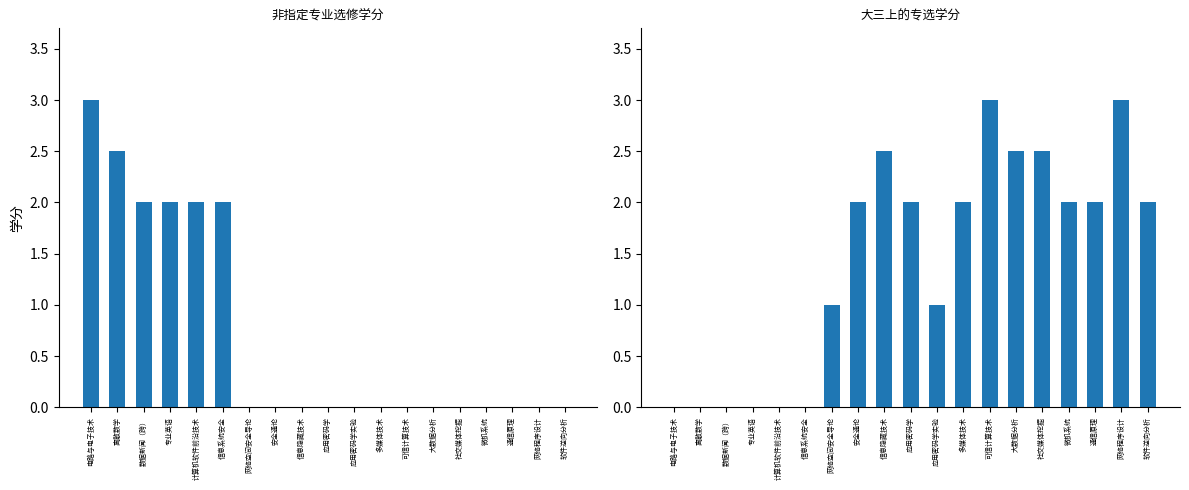

How many 非指定专业选修学分 values are between 0 and 2?

17